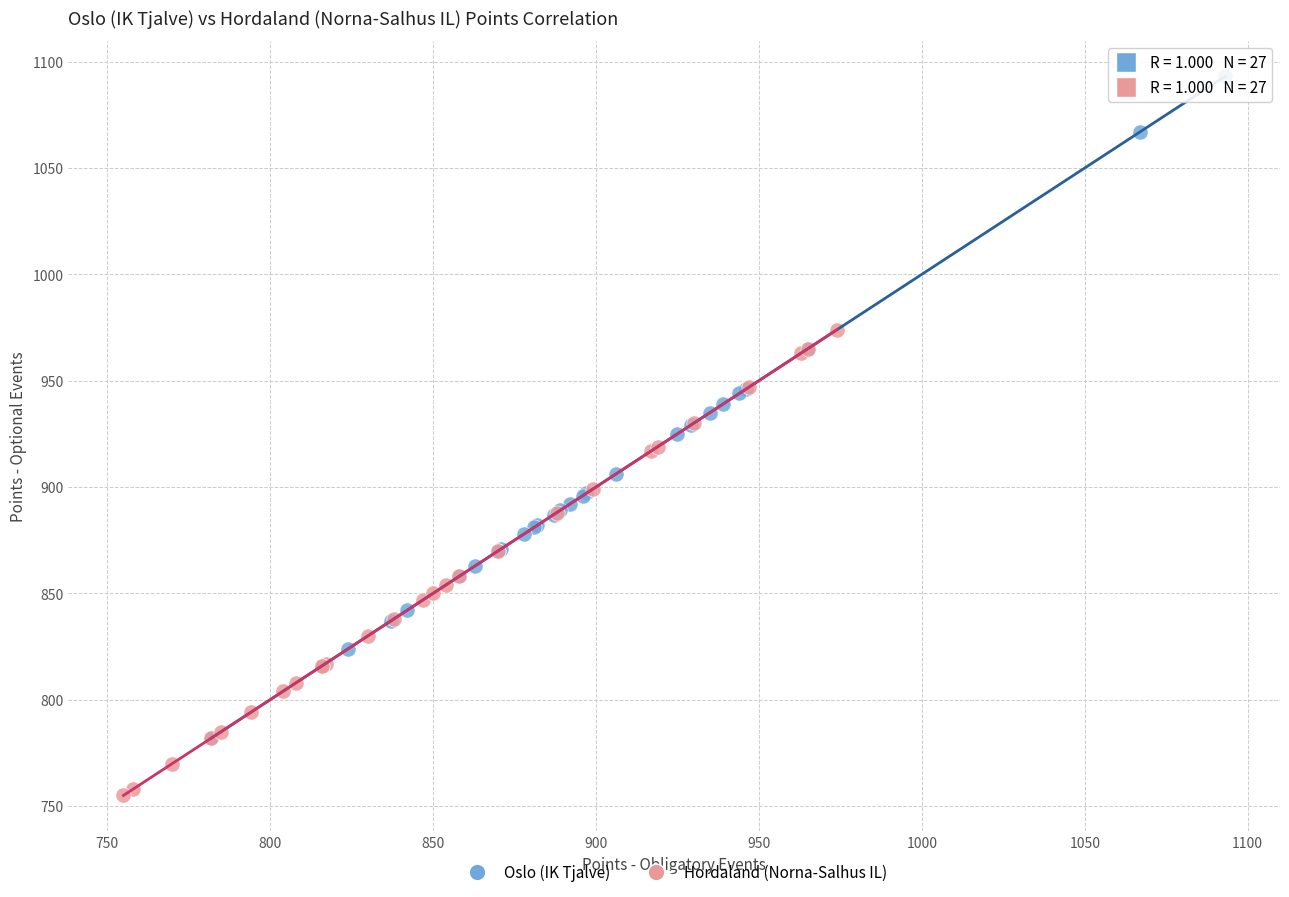

Which series has the widest spread of Y values?

Oslo (IK Tjalve)